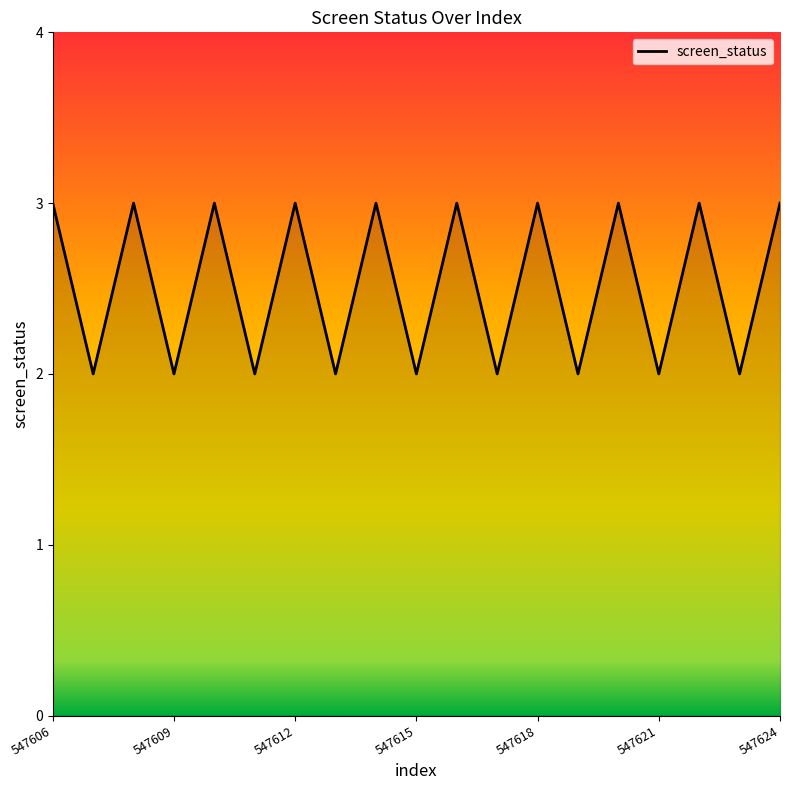

What is the maximum value shown in the chart?

3